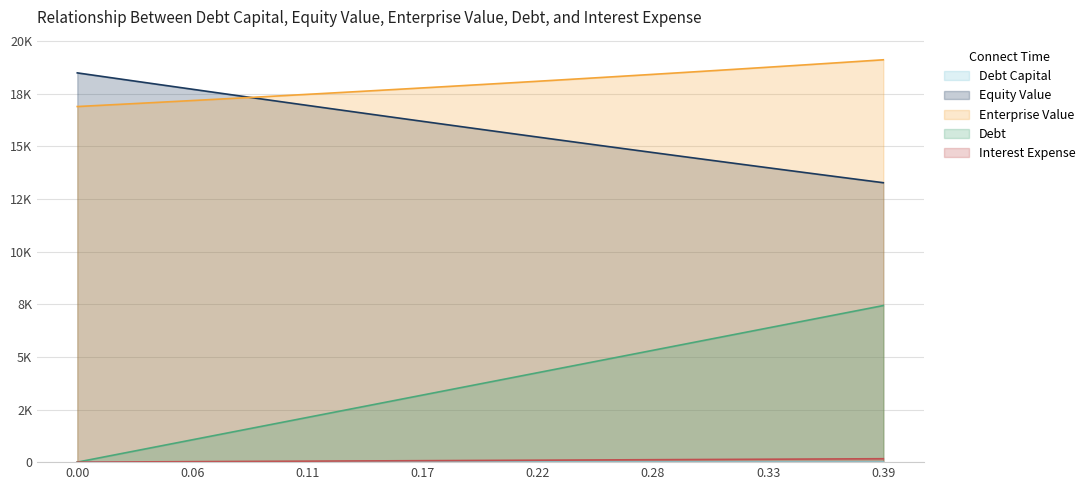

Reading left to right, list all the values displayed in this chart.

debt_capital: 0.0	0.0	0.0	0.0	0.0	0.1	0.1	0.1	0.1	0.1	0.1	0.1	0.1	0.1	0.1	0.1	0.2	0.2	0.2	0.2	0.2	0.2	0.2	0.2	0.2	0.2	0.3	0.3	0.3	0.3	0.3	0.3	0.3	0.3	0.3	0.3	0.4	0.4	0.4	0.4
equity_value: 18497.4	18357.1	18217.1	18077.4	17938.1	17799.0	17660.3	17521.8	17383.7	17245.9	17108.5	16971.3	16834.5	16698.1	16561.9	16426.2	16290.7	16155.6	16020.9	15886.5	15752.5	15618.8	15485.5	15352.5	15220.0	15087.8	14955.9	14824.5	14693.5	14562.8	14432.5	14302.7	14173.2	14044.1	13915.5	13787.2	13659.4	13532.0	13405.1	13278.5
enterprise_value: 16898.0	16948.5	16999.3	17050.4	17101.8	17153.6	17205.6	17258.0	17310.7	17363.7	17417.0	17470.6	17524.6	17579.0	17633.6	17688.6	17744.0	17799.7	17855.7	17912.1	17968.9	18026.0	18083.5	18141.3	18199.5	18258.1	18317.1	18376.5	18436.2	18496.3	18556.9	18617.8	18679.1	18740.8	18803.0	18865.5	18928.5	18991.9	19055.7	19120.0
debt: 0.0	190.8	381.6	572.4	763.2	954.0	1144.8	1335.5	1526.3	1717.1	1907.9	2098.7	2289.5	2480.3	2671.1	2861.9	3052.7	3243.4	3434.2	3625.0	3815.8	4006.6	4197.4	4388.2	4579.0	4769.8	4960.6	5151.4	5342.1	5532.9	5723.7	5914.5	6105.3	6296.1	6486.9	6677.7	6868.5	7059.3	7250.1	7440.9
interest_expense: 0.0	4.2	8.3	12.5	16.6	20.8	24.9	29.1	33.2	37.4	41.5	45.7	49.8	54.0	58.1	62.3	66.4	70.6	74.7	78.9	83.0	87.2	91.3	95.5	99.6	103.8	107.9	112.1	116.2	120.4	124.5	128.7	132.8	137.0	141.2	145.3	149.5	153.6	157.8	161.9